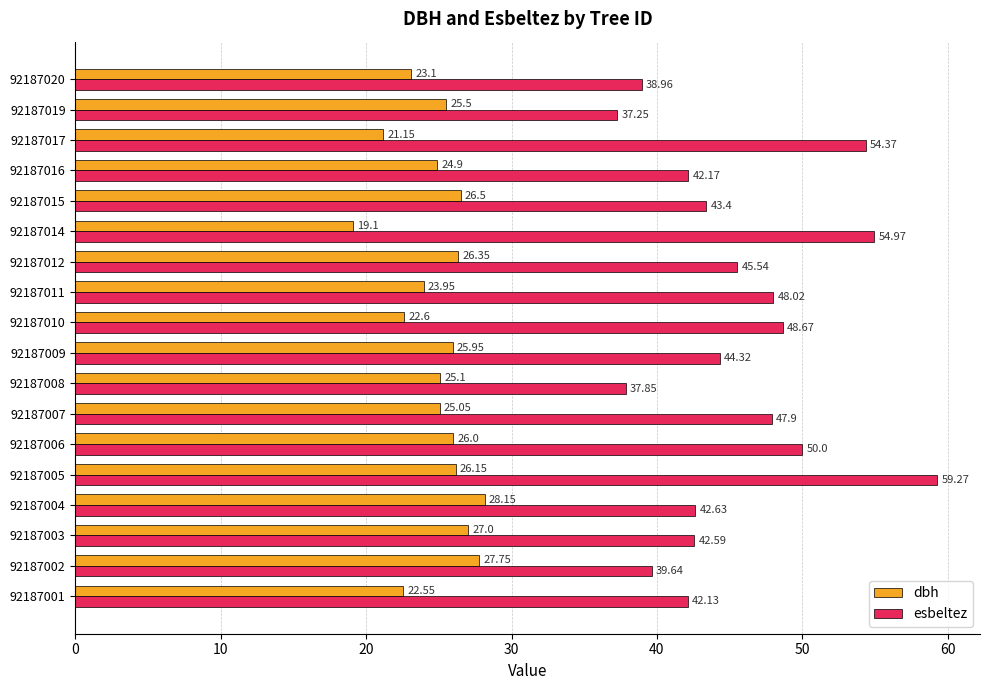

Which series has the largest range (max minus min)?

esbeltez